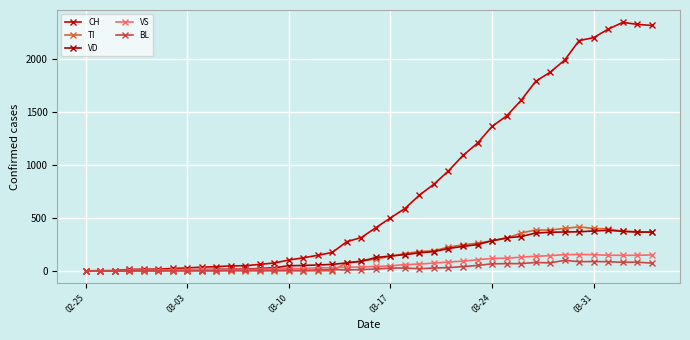

What is the difference between the maximum and minimum values in the VD series?

383